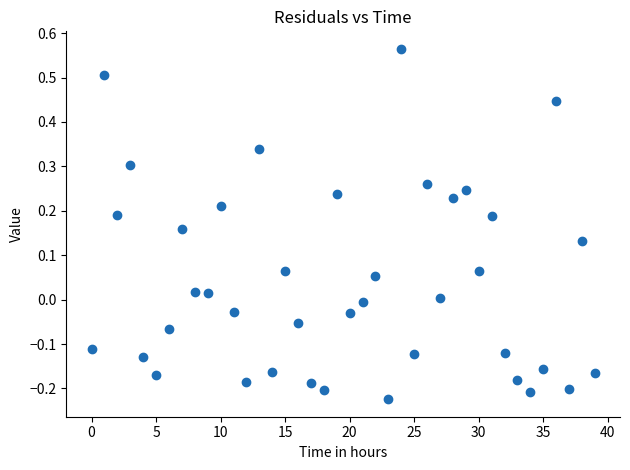

What is the range of Y values (max minus min)?

0.8